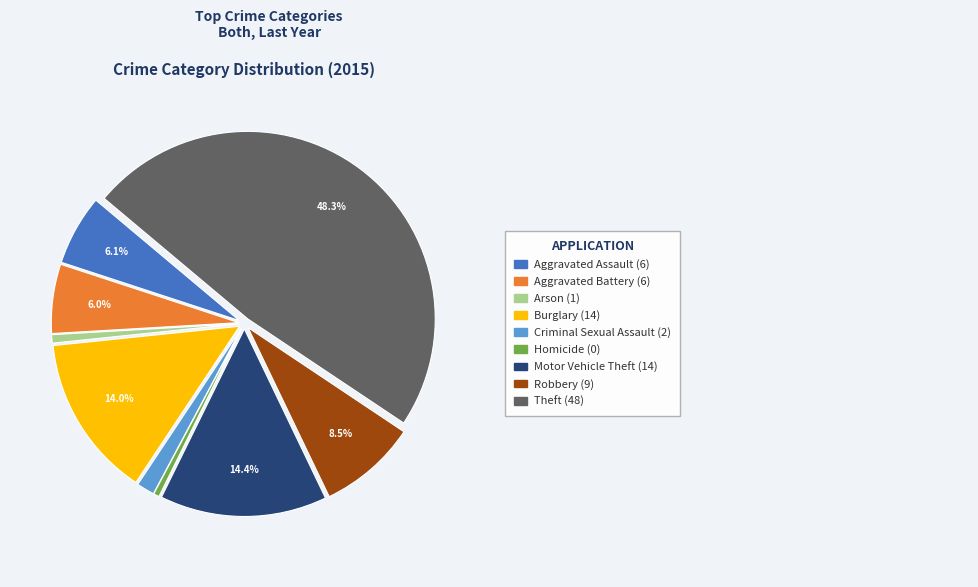

Does any single category account for the majority?

No